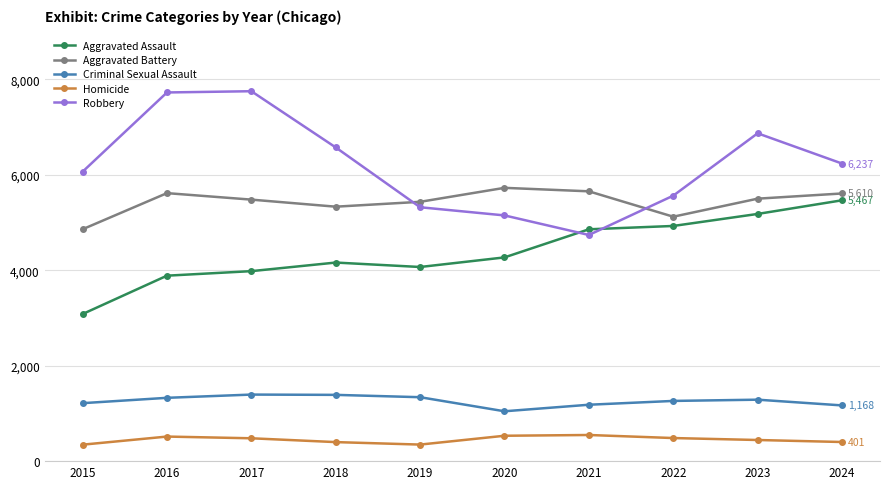

Where is Robbery nearest to the value 6246?

2024